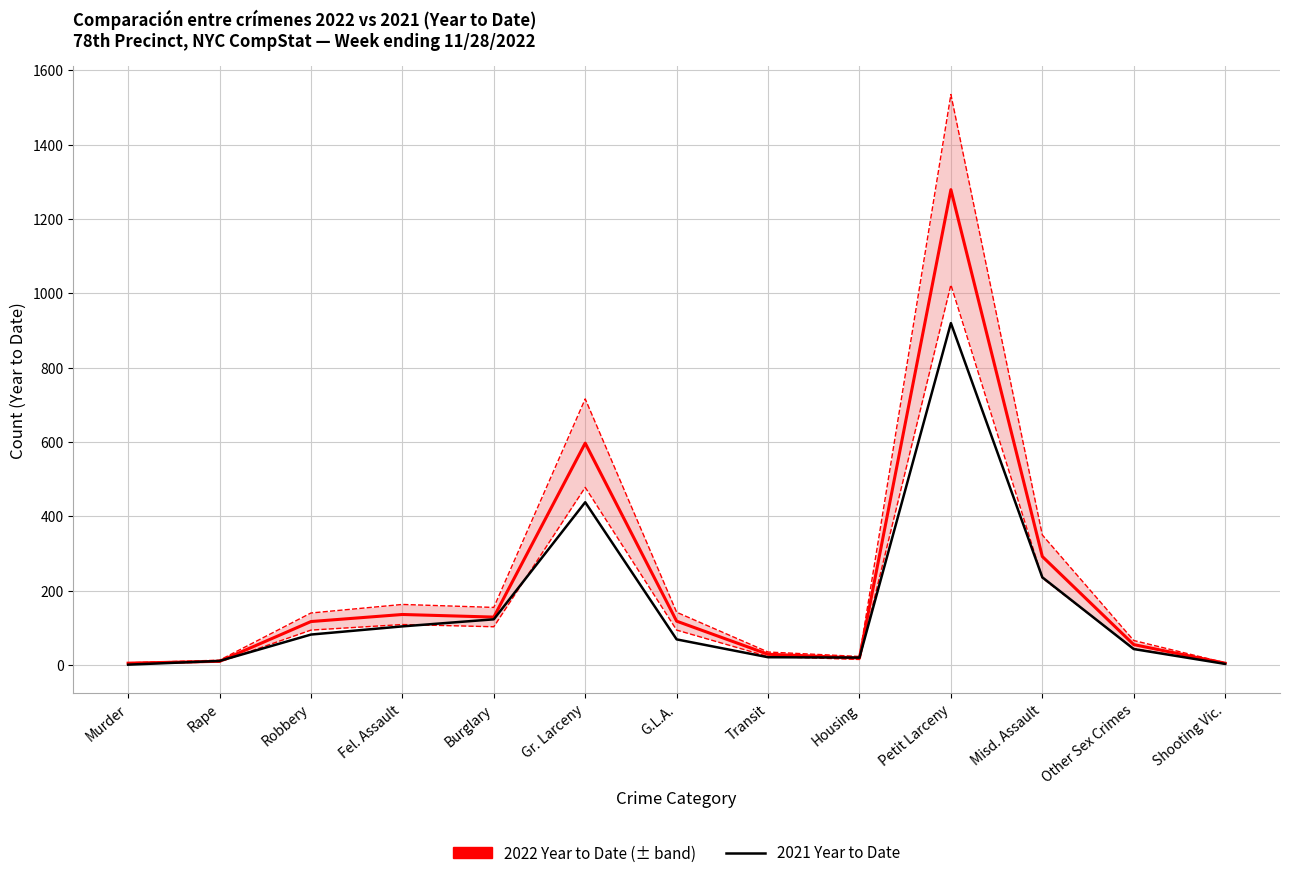

At which label does 2022 Year to Date first exceed 117?

Fel. Assault